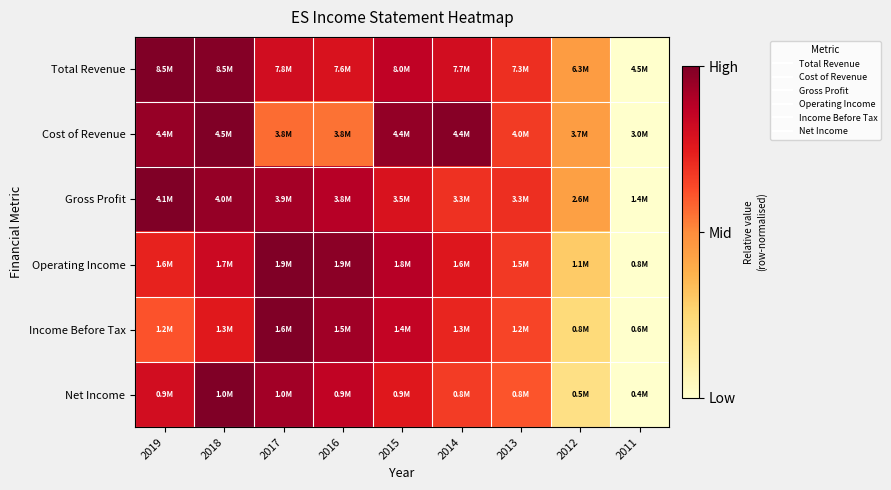

Between 2017 and 2014, which is larger?

2017